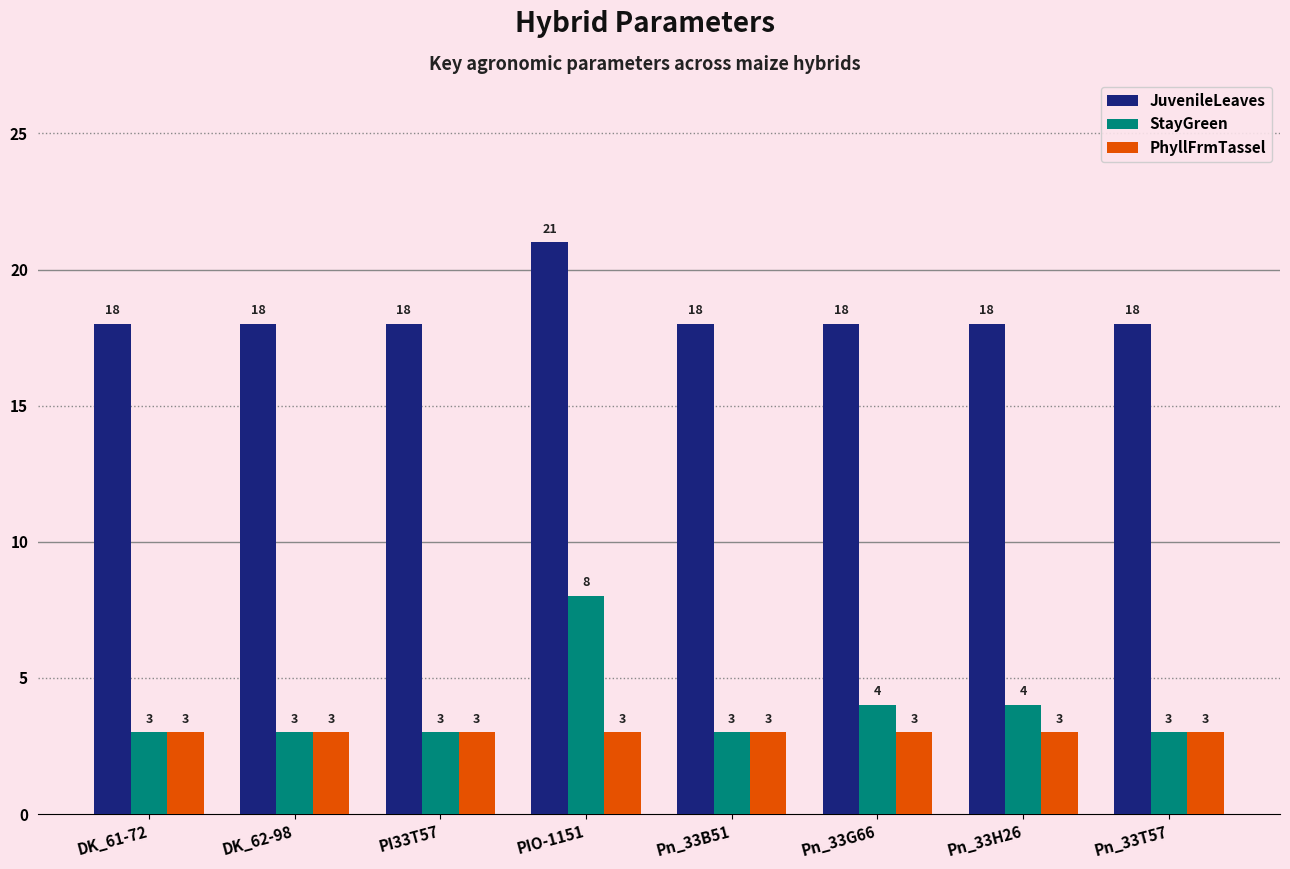

Which series has the largest range (max minus min)?

StayGreen